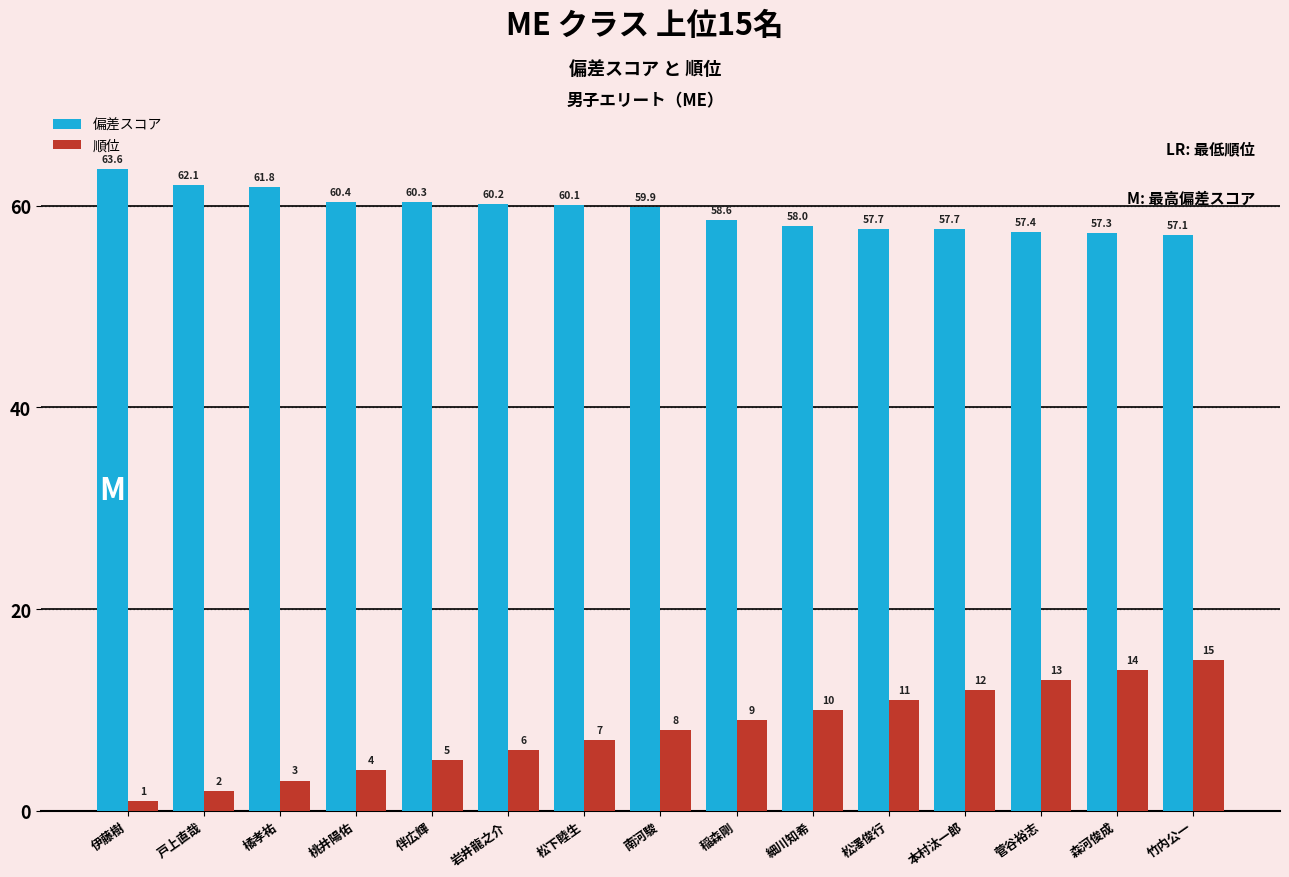

What is the difference between the maximum and second lowest values in the 順位 series?

13.0